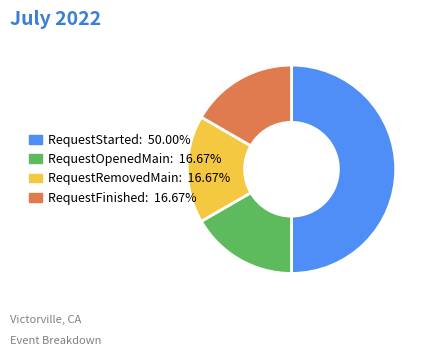

Is it true that RequestRemovedMain is 17% of the pie?

True